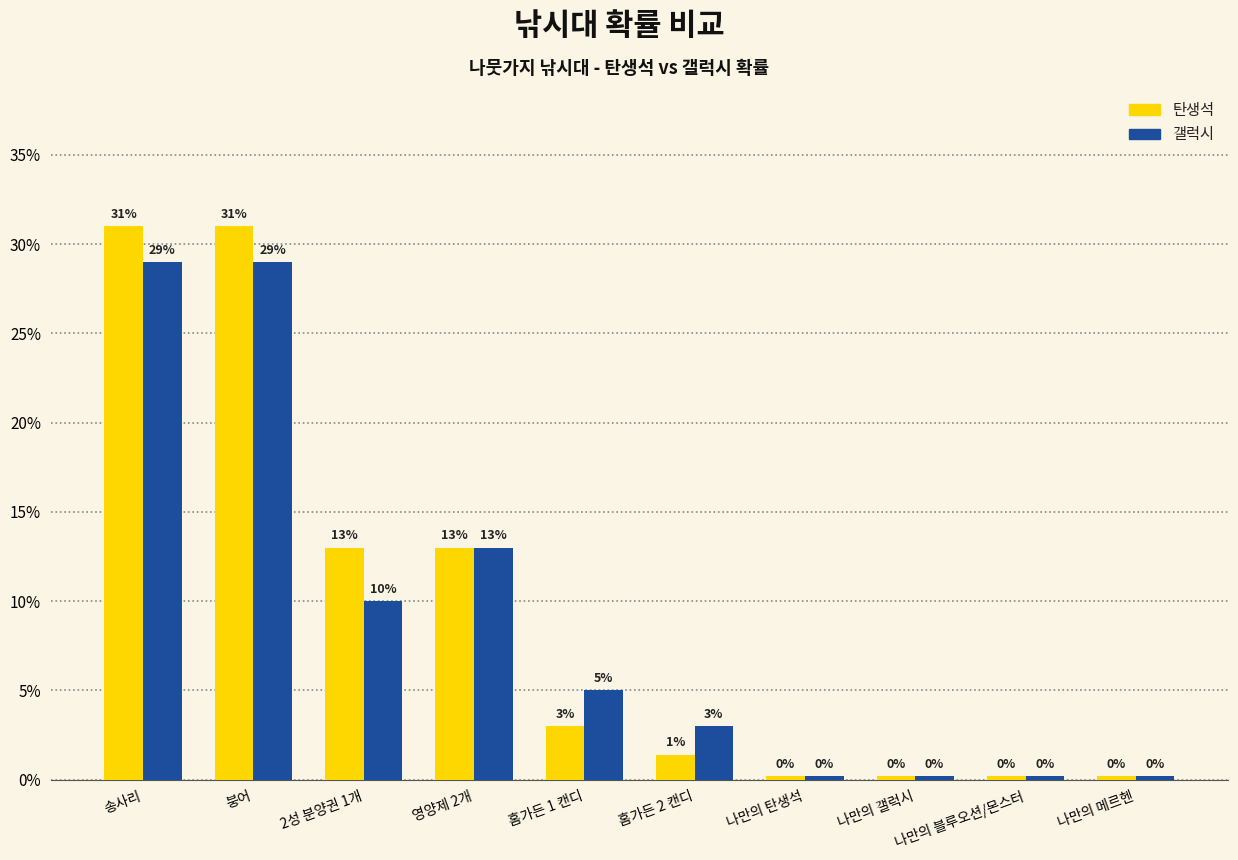

What are all the series names shown in the legend?

탄생석, 갤럭시